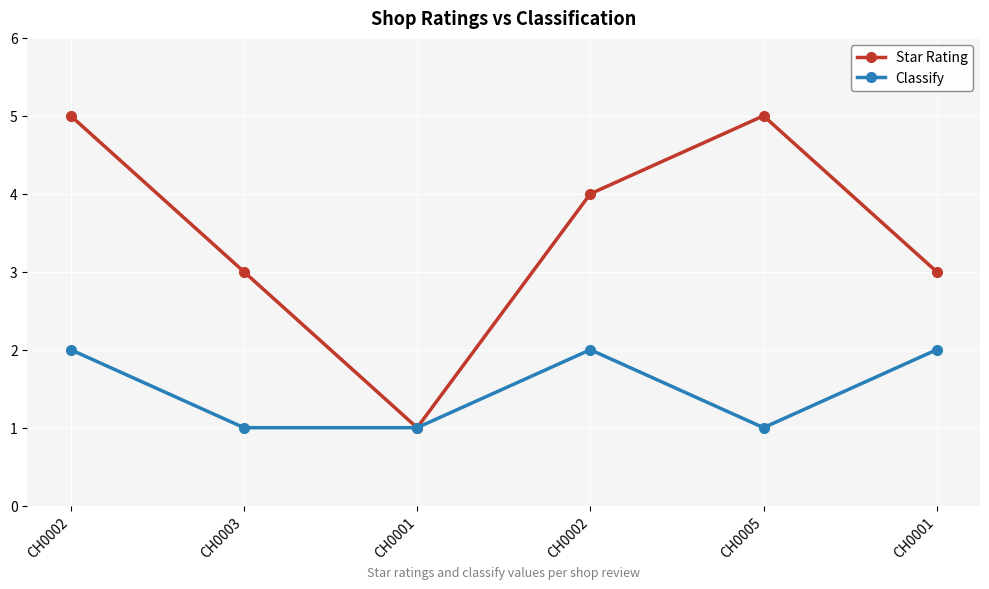

What are all the series names shown in the legend?

Star Rating, Classify